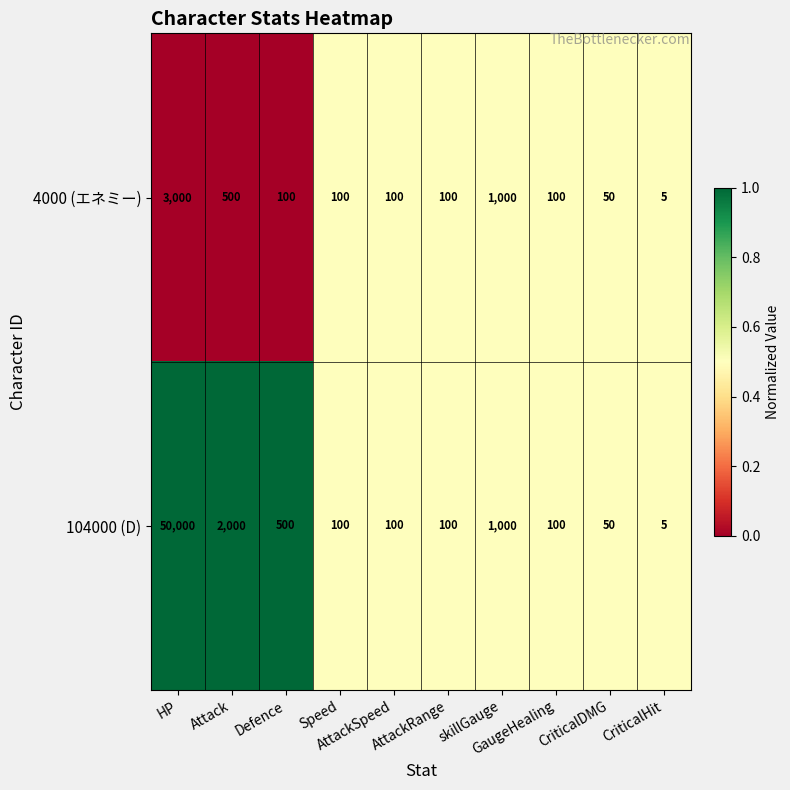

What is the sum of all 4000 (エネミー) values?

5055